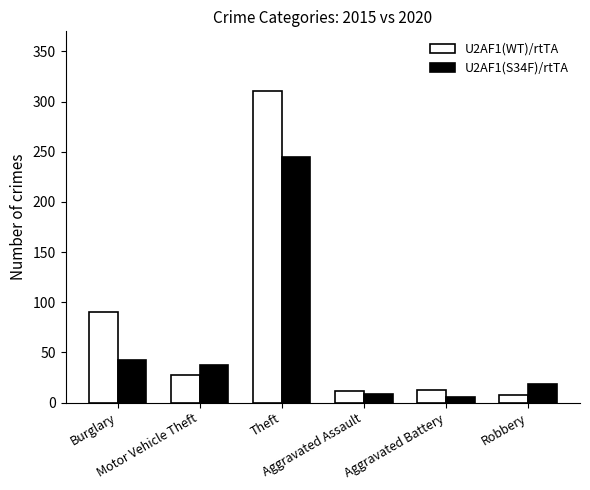

What position from the right is Aggravated Battery?

2